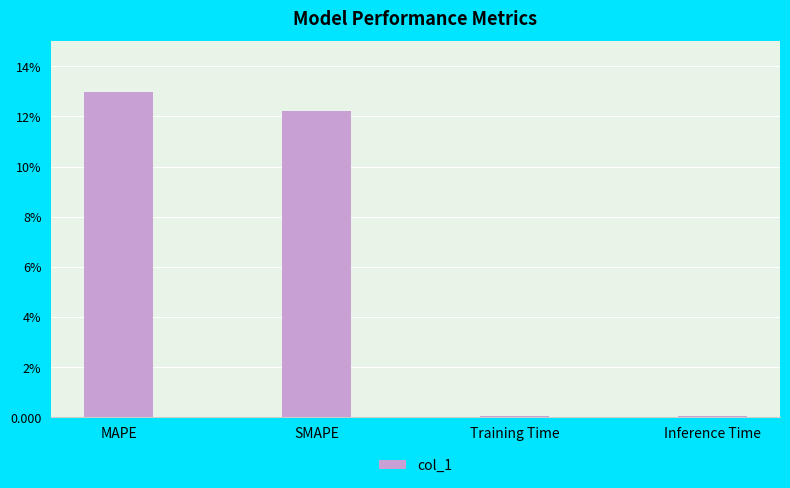

Which category has the highest value across all series?

MAPE